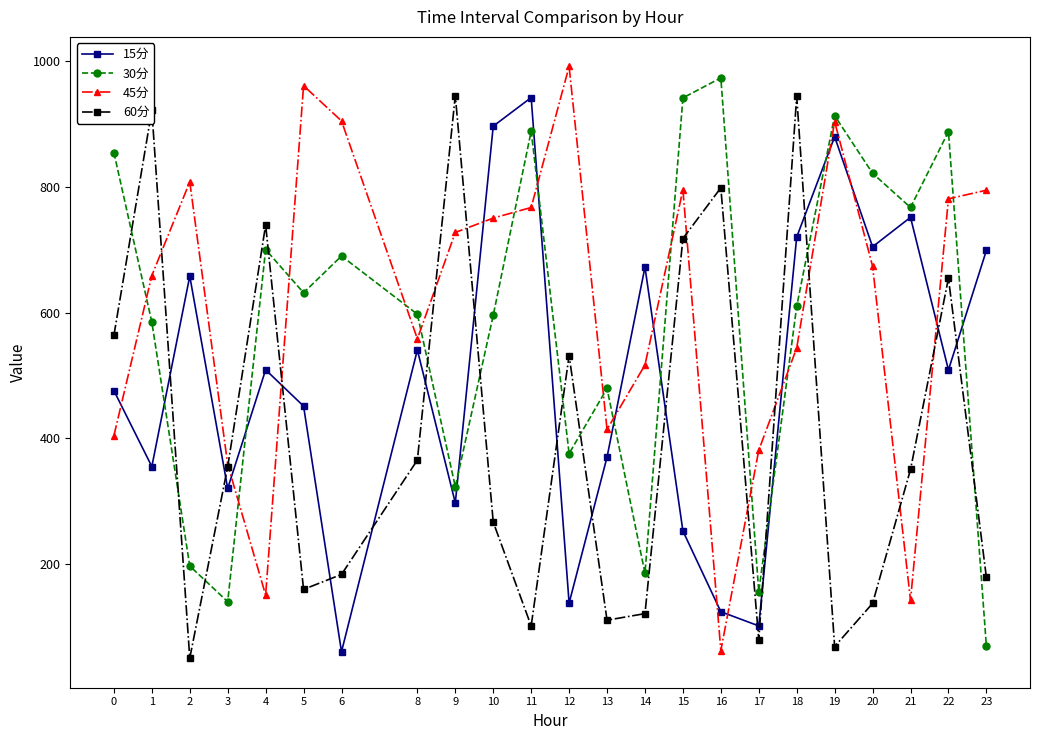

At which label is 60分 closest to 497?

12